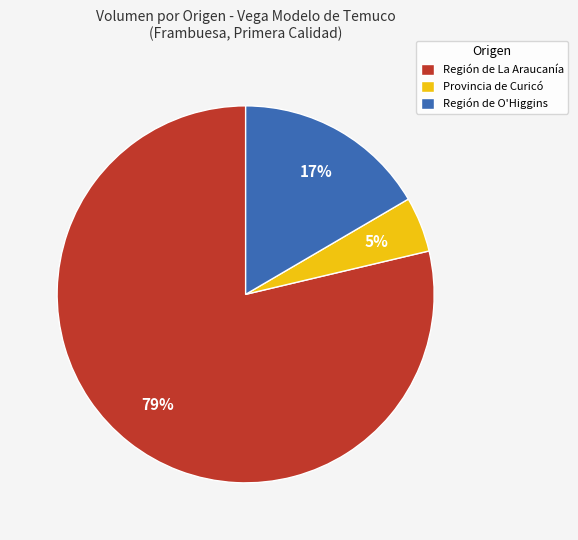

Which slice represents more than half of the pie?

Región de La Araucanía